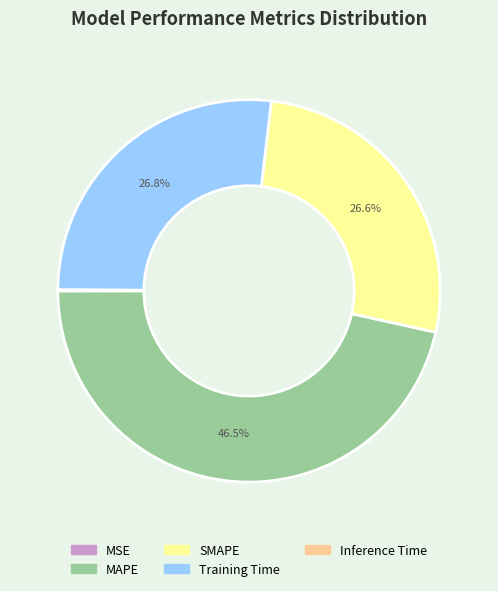

What percentage do MAPE and SMAPE together represent?

73.1%